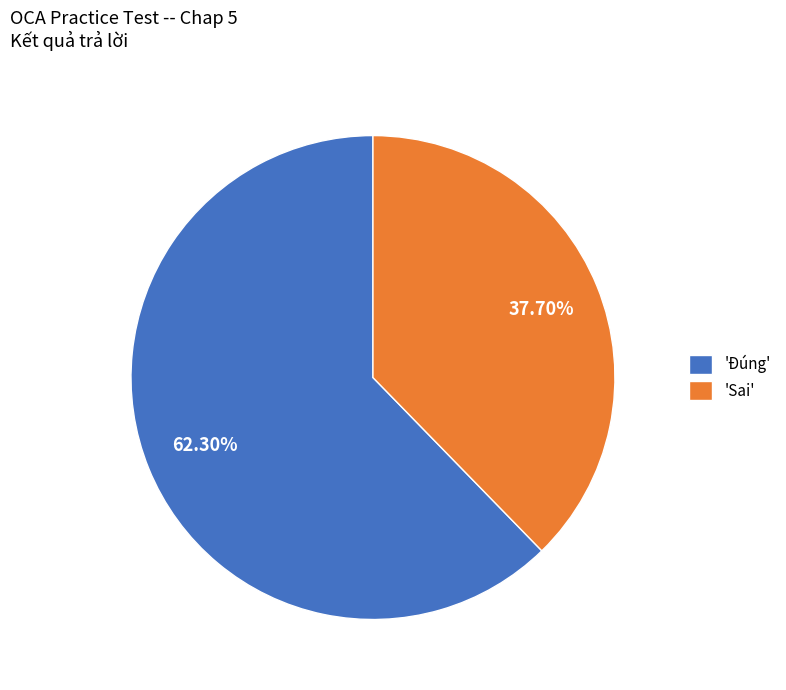

Do 'Sai' and 'Đúng' together represent more than half of the pie?

Yes